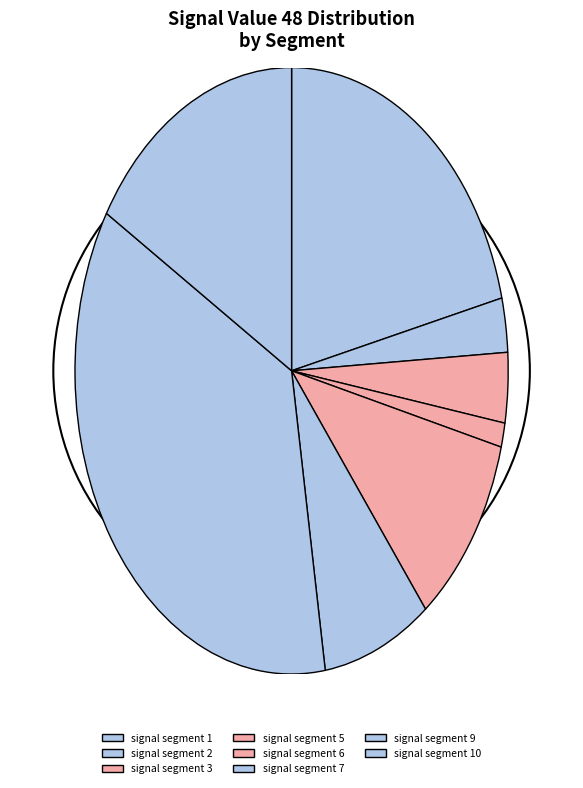

Does signal segment 5 represent more than half of the total?

No